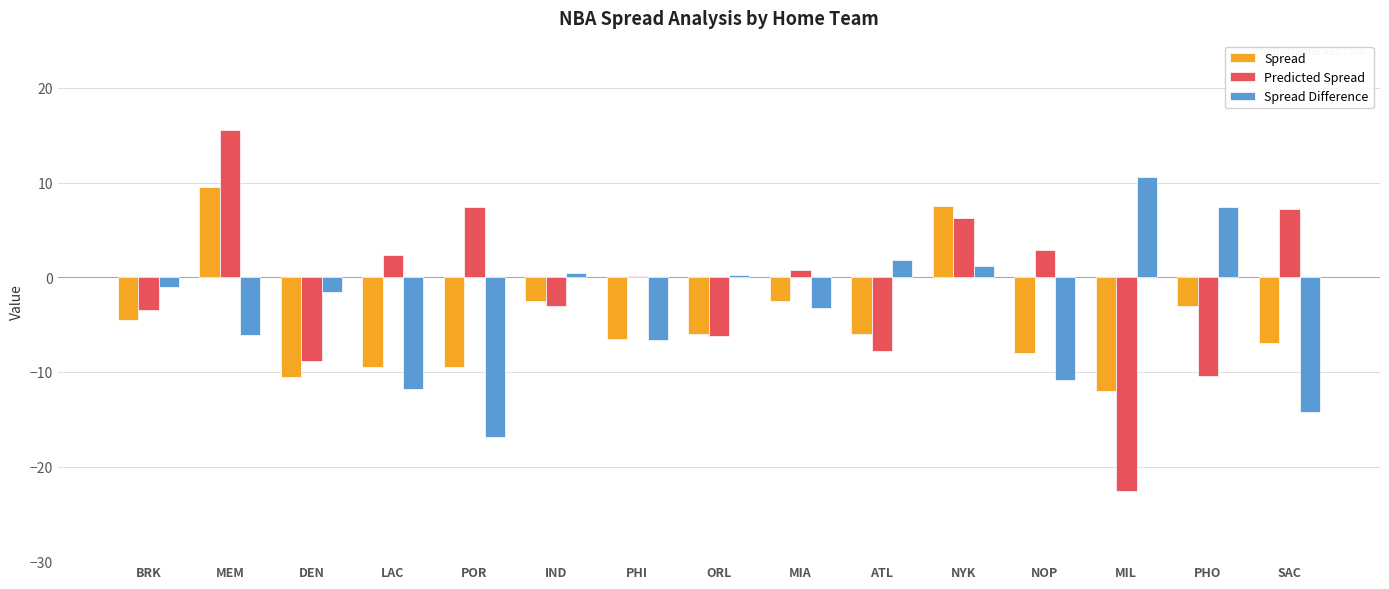

The value of Spread Difference at PHI is -9.0. True or false?

False